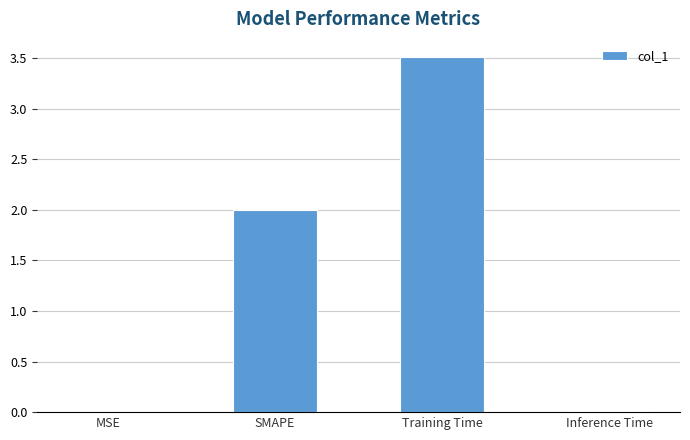

What is the sum of the values at SMAPE and Training Time?

5.5